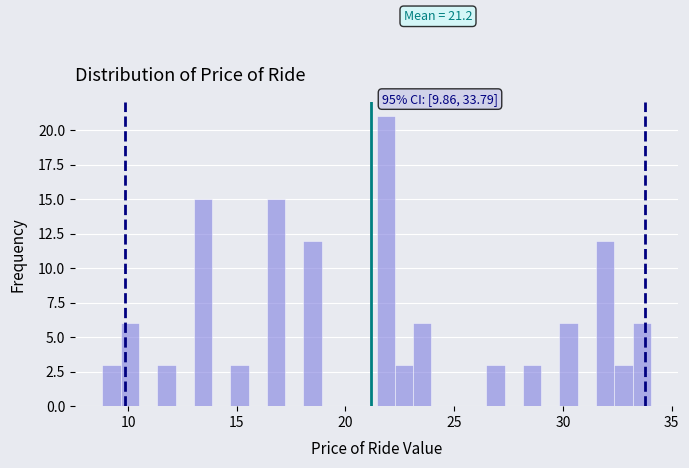

Read against the x-axis, roughly where is the centre of the tallest bar?

22.0